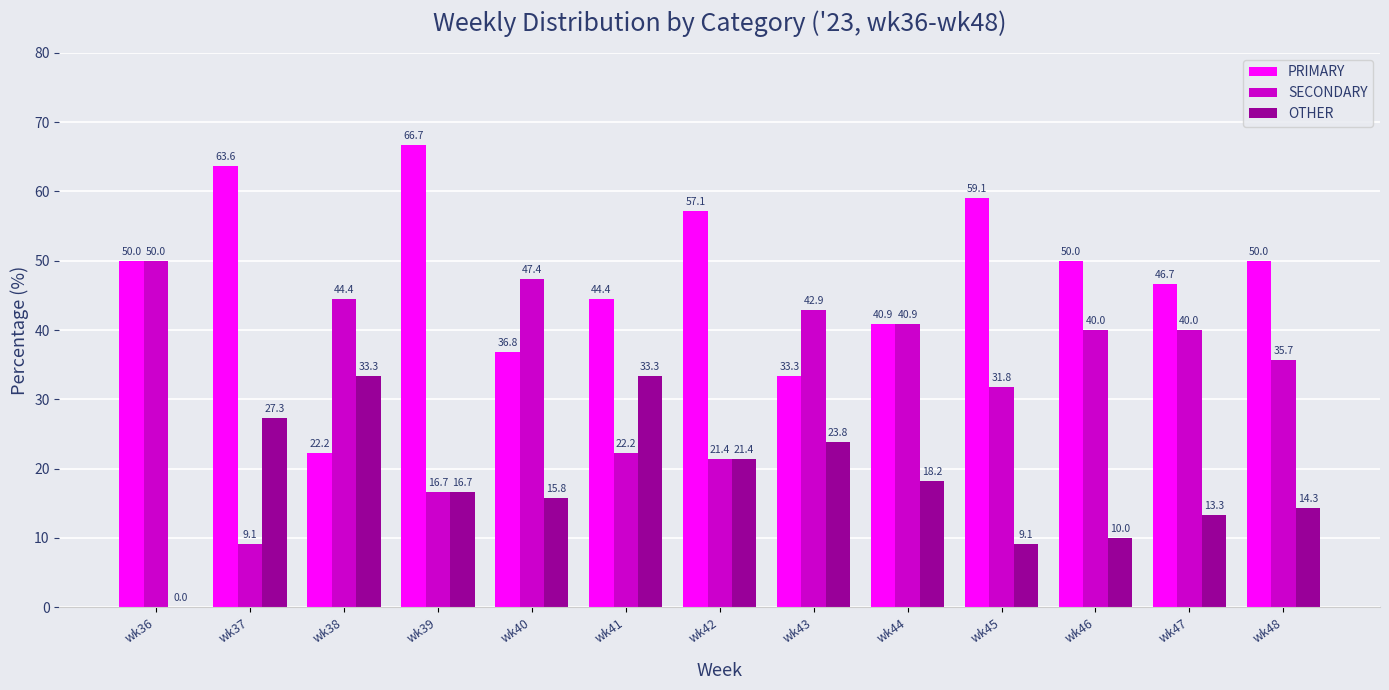

What is the greatest value displayed?

66.7